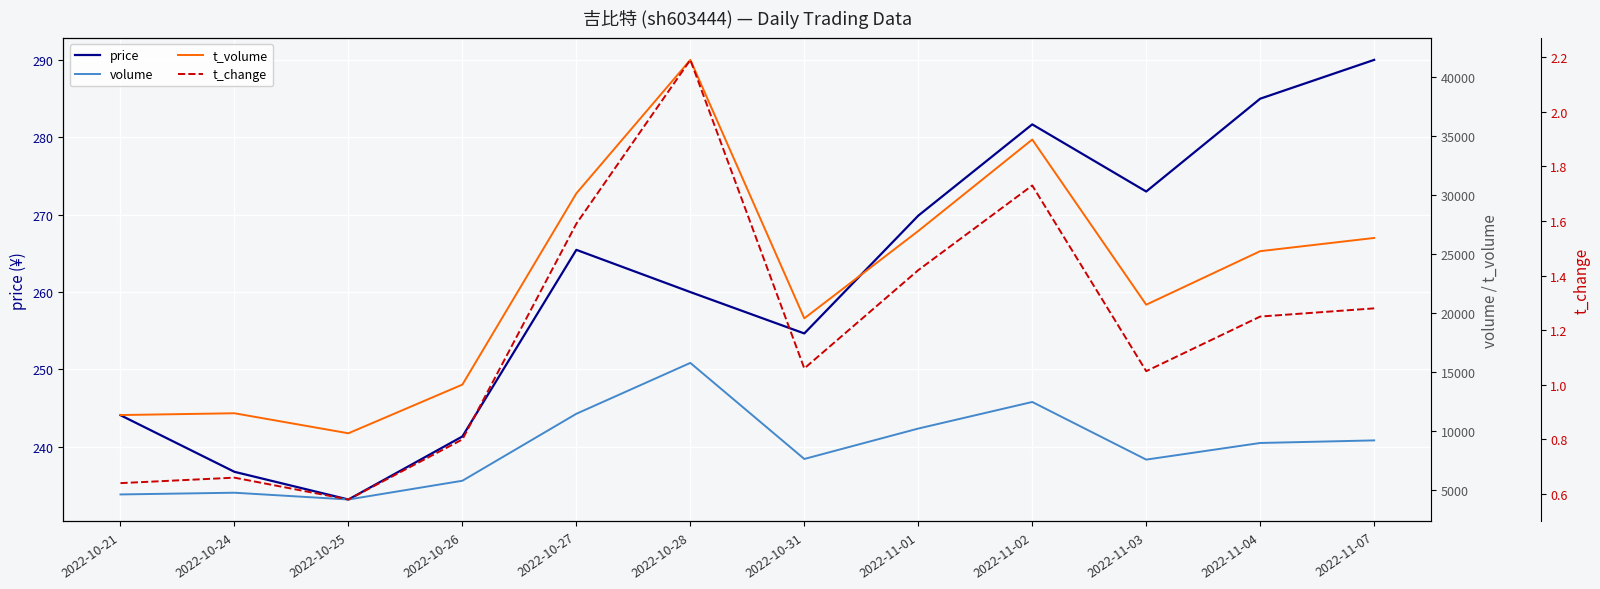

What is the sum of the volume values at 2022-10-21 and 2022-10-28?

20357.0